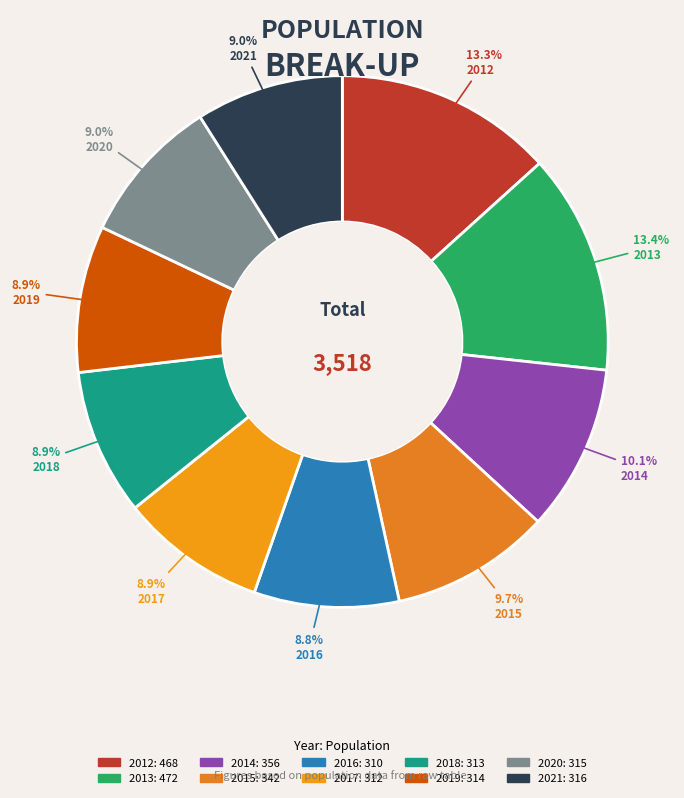

True or false: 2014 accounts for 10% of the total.

True